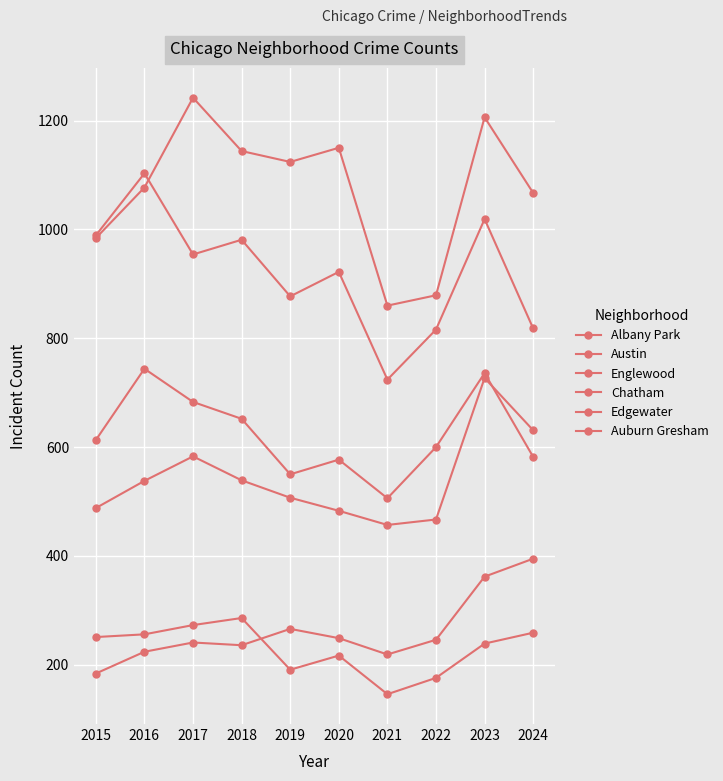

How many interior local peaks does the Chatham series have?

2